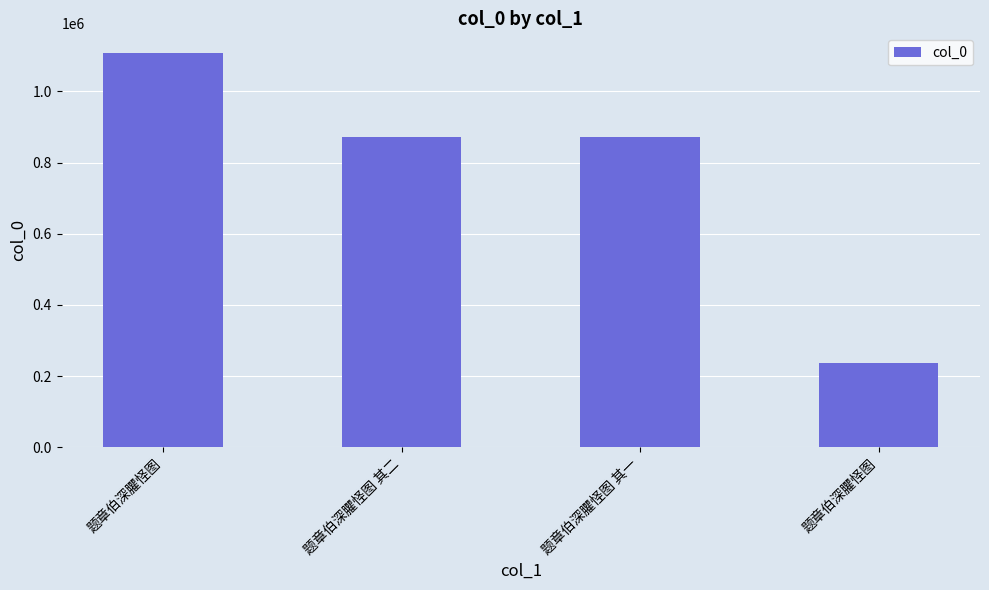

List the labels in order of value, largest first.

题章伯深臞怪图, 题章伯深臞怪图 其一, 题章伯深臞怪图 其二, 题章伯深臞怪图